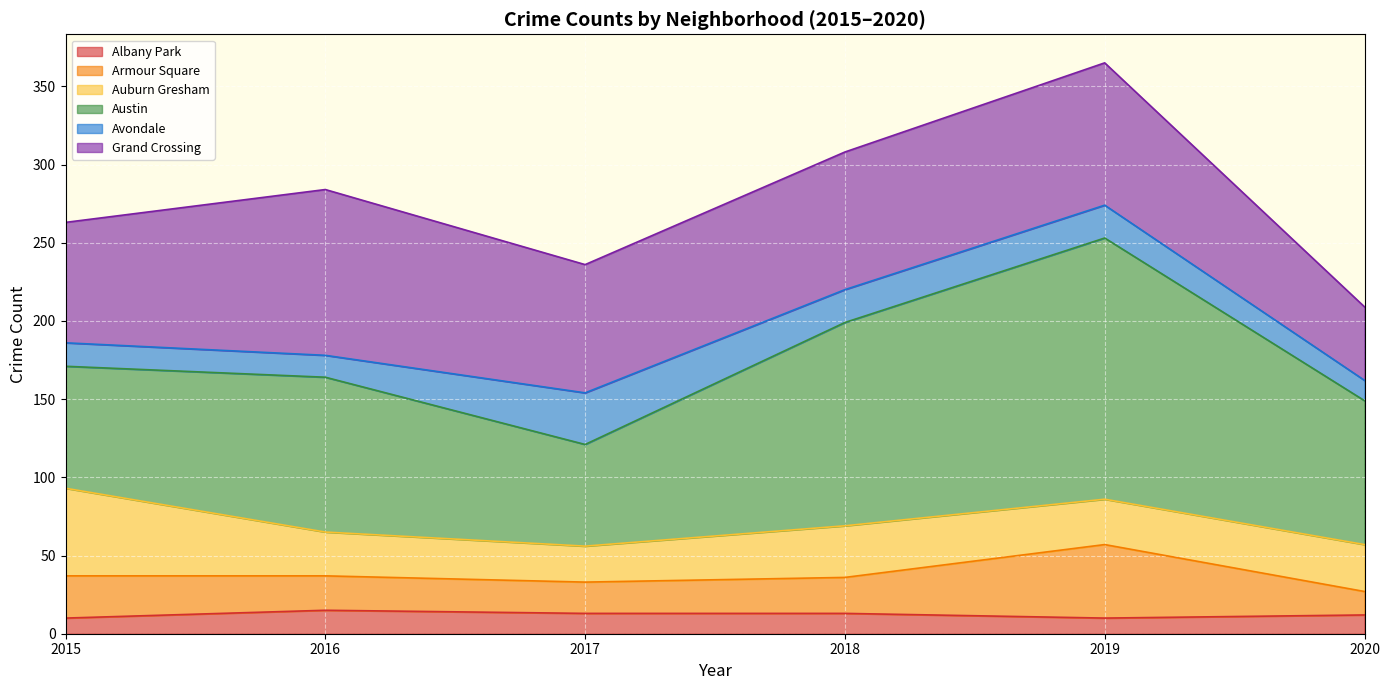

What is the total value across all series at 2015?

263